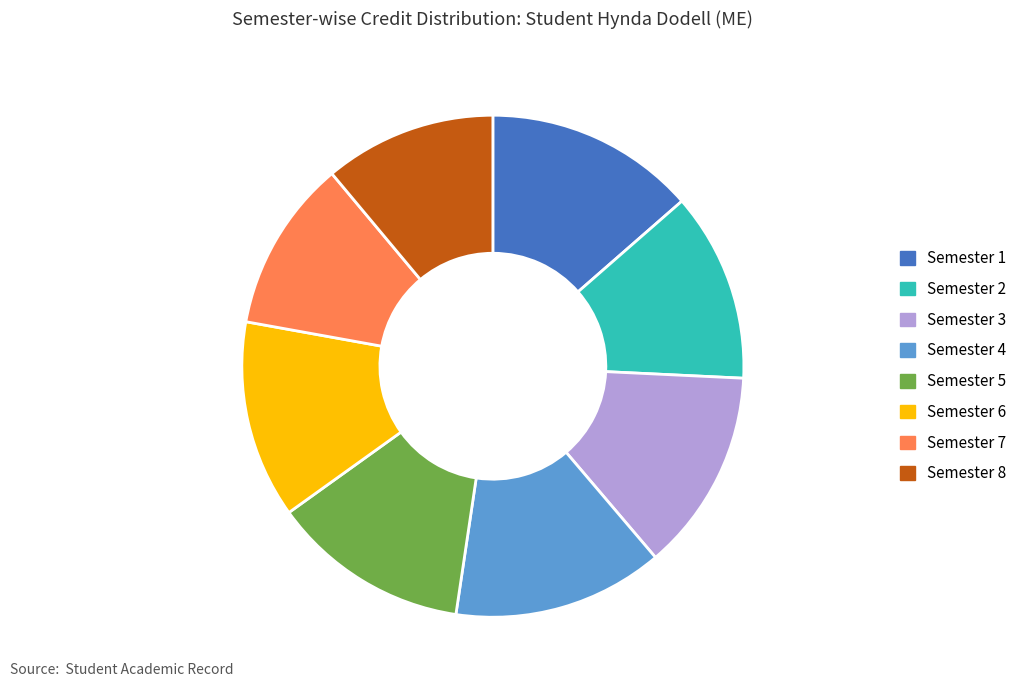

Do Semester 2 and Semester 1 together represent more than half of the pie?

No